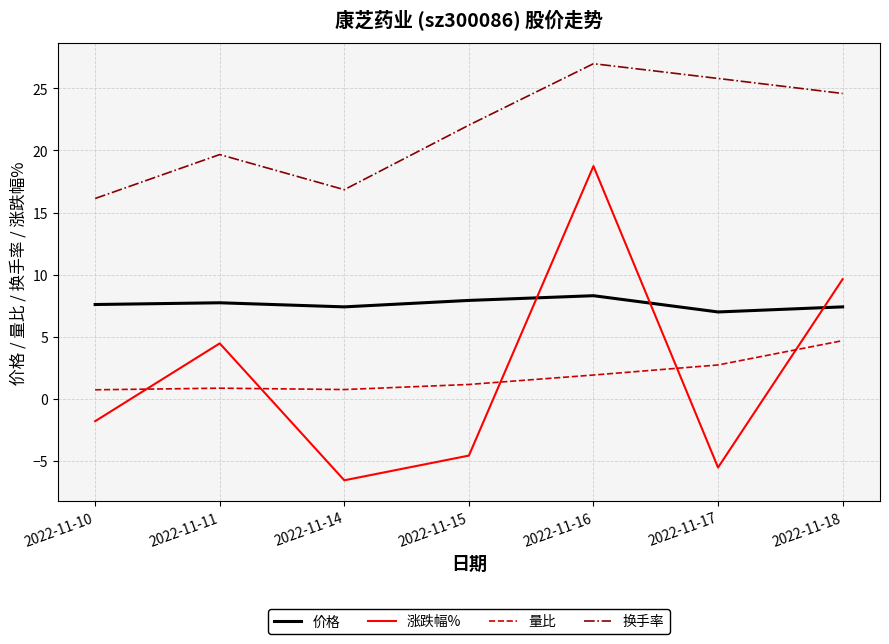

What is the difference between the second highest and minimum values in the 换手率 series?

9.7